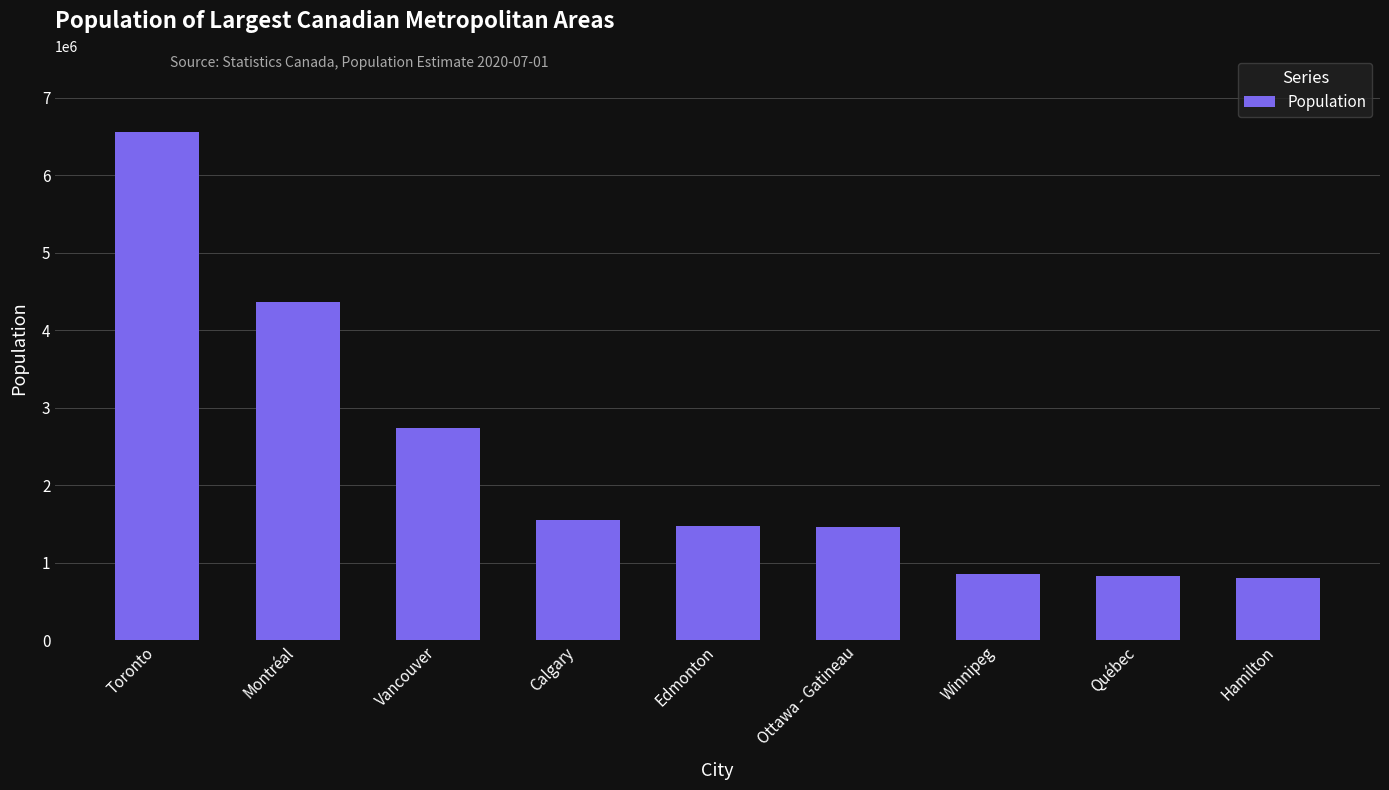

What is the sum of the values at Winnipeg and Edmonton?

2318982